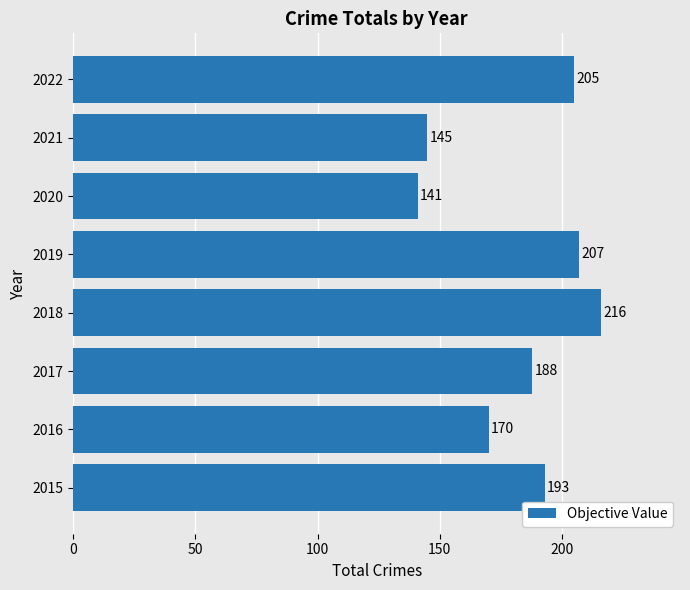

Between 2021 and 2020, which is larger?

2021